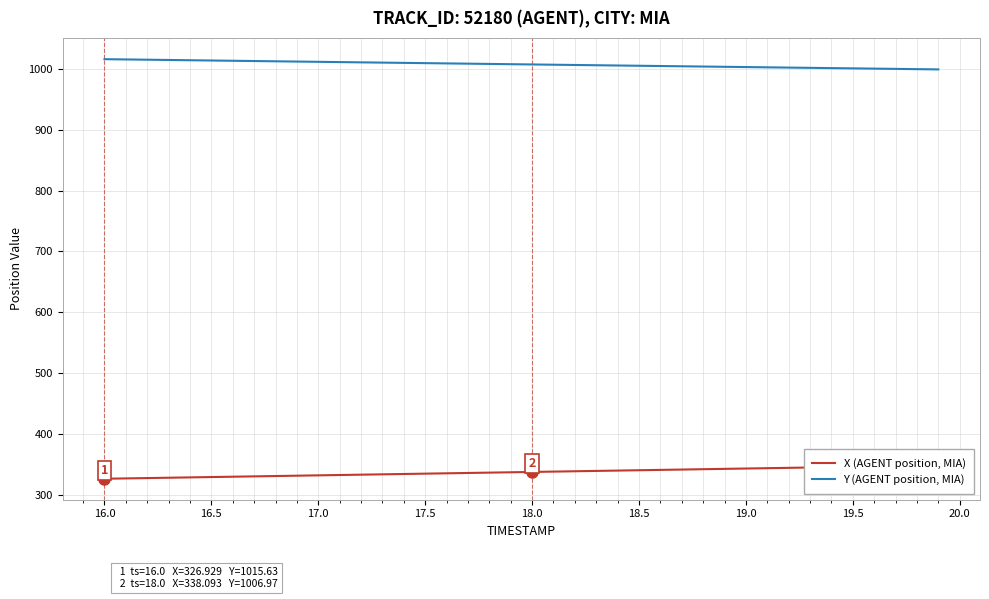

True or false: Y (AGENT position, MIA) has a value of 1015.6 at 16.0.

True